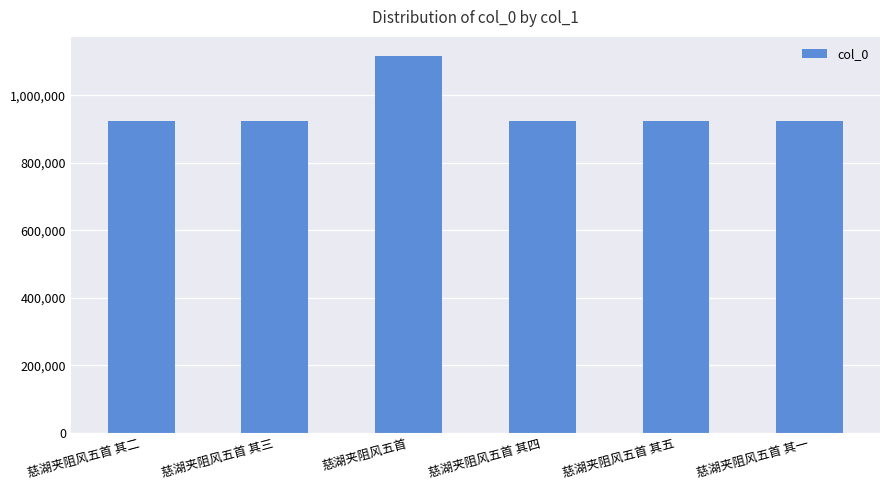

Count the number of categories in the chart.

6